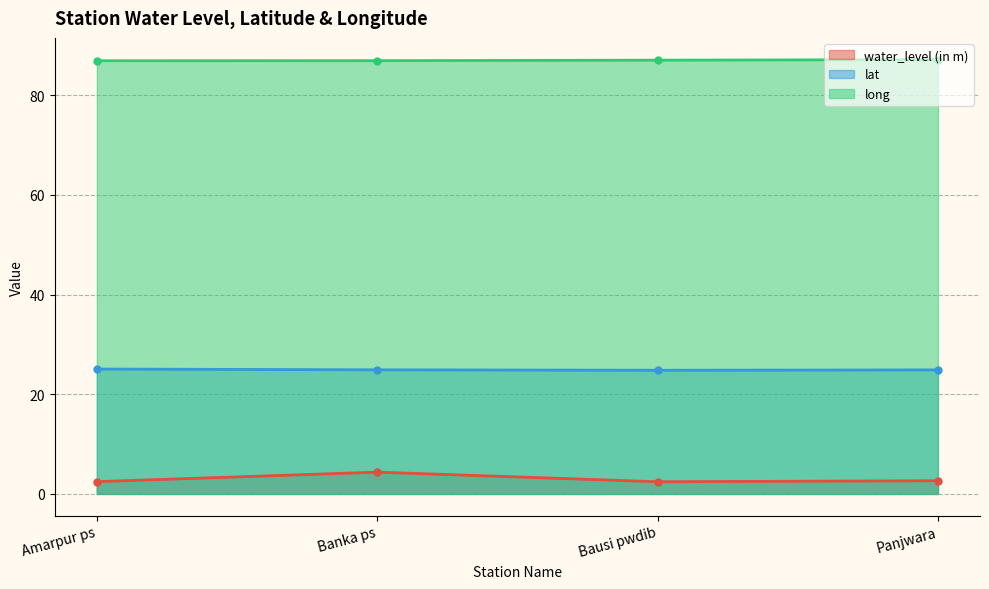

List the series in order of their peak value, lowest first.

water_level (in m), lat, long